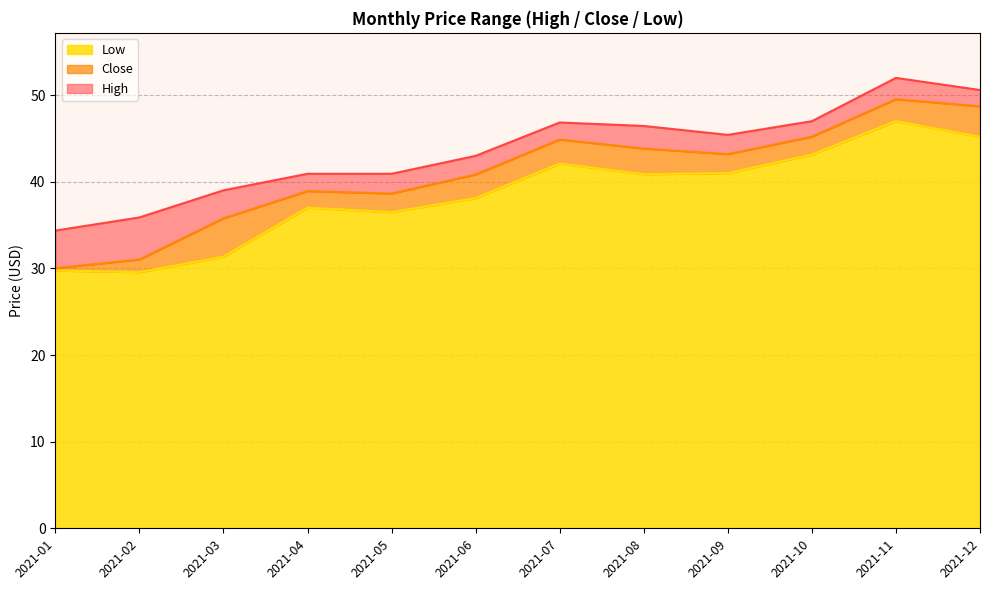

At how many categories does at least one series exceed 31?

12